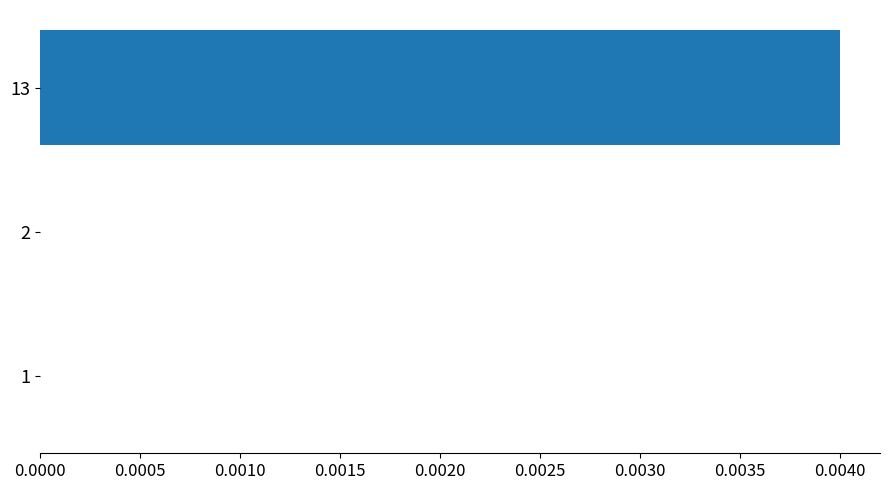

The value at 13 is 0.0. True or false?

True